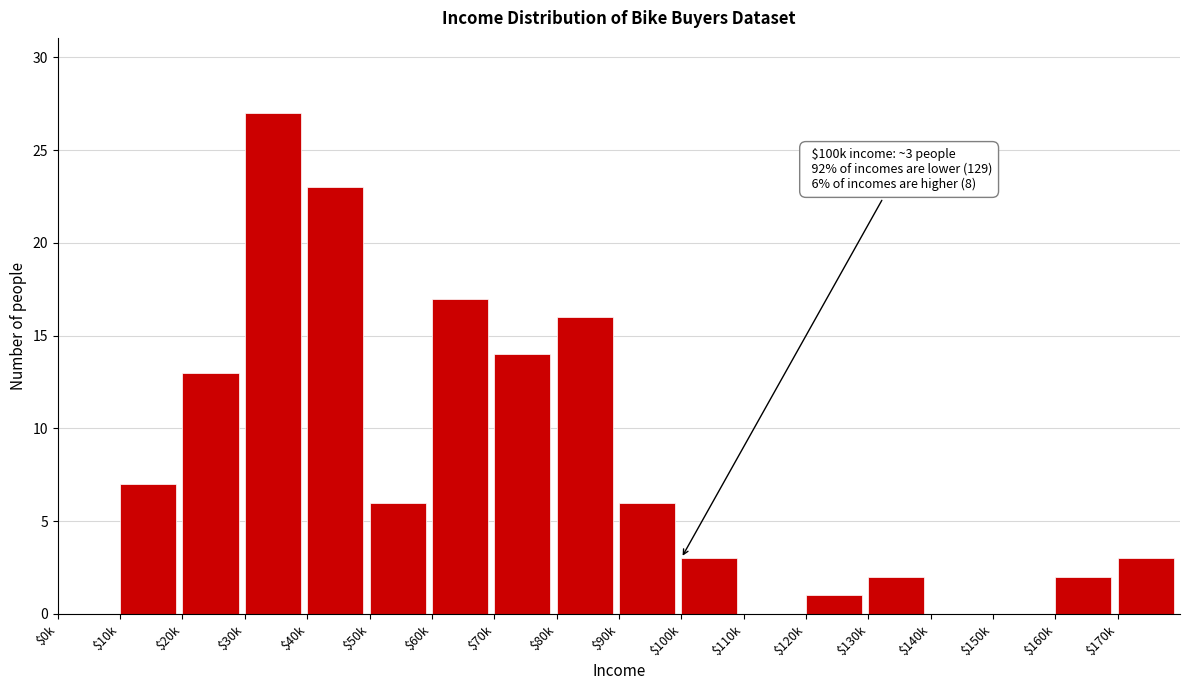

What is the maximum value shown in the chart?

27